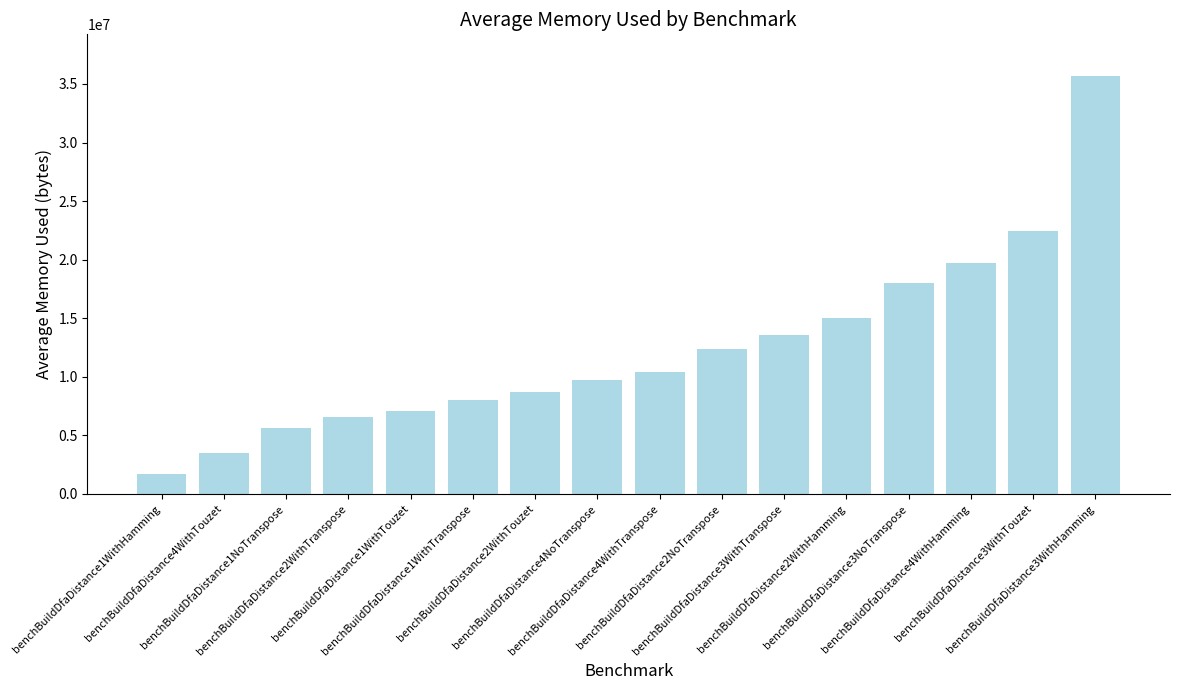

Is it true that the value at benchBuildDfaDistance4NoTranspose is 13373569.8?

False